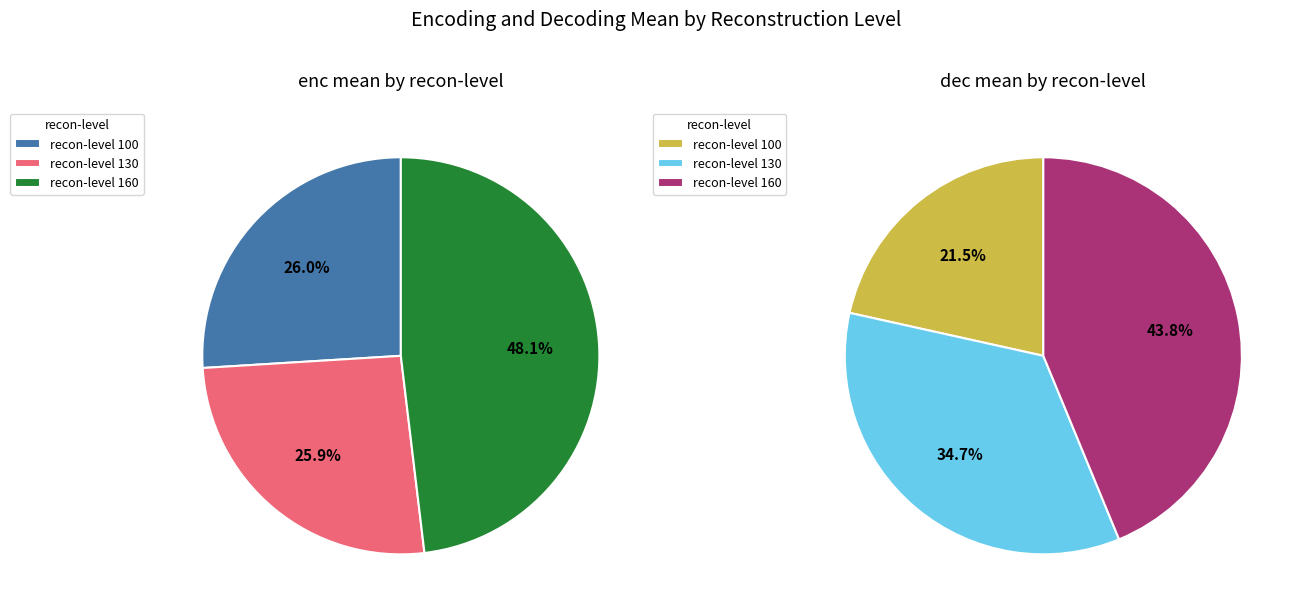

How many slices are in this pie chart?

3